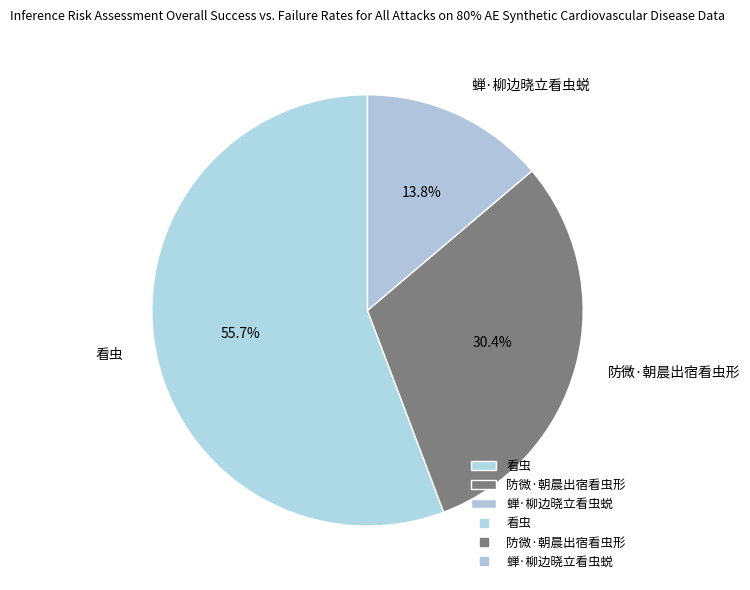

Which category has the biggest portion of the pie?

看虫